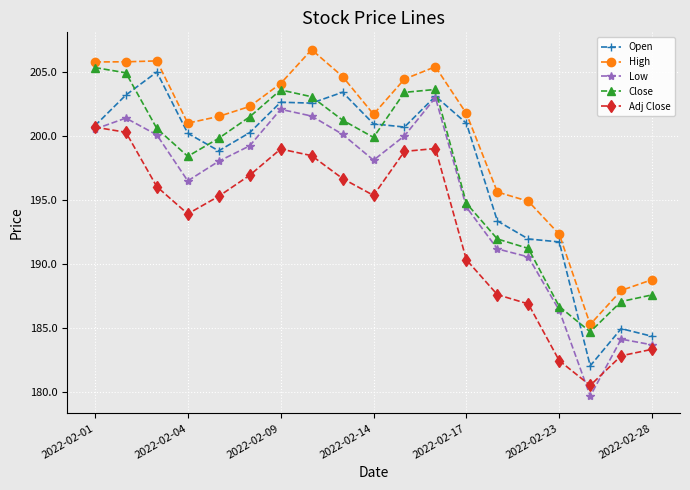

What are all the series names shown in the legend?

Open, High, Low, Close, Adj Close